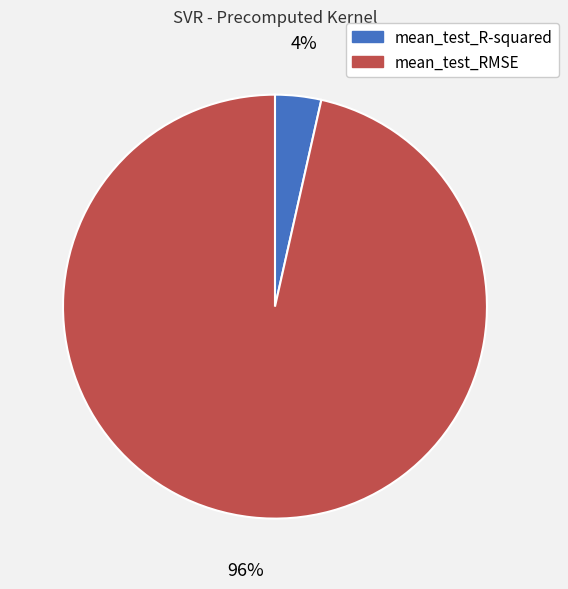

What percentage is the mean_test_R-squared slice, to the nearest percent?

4%